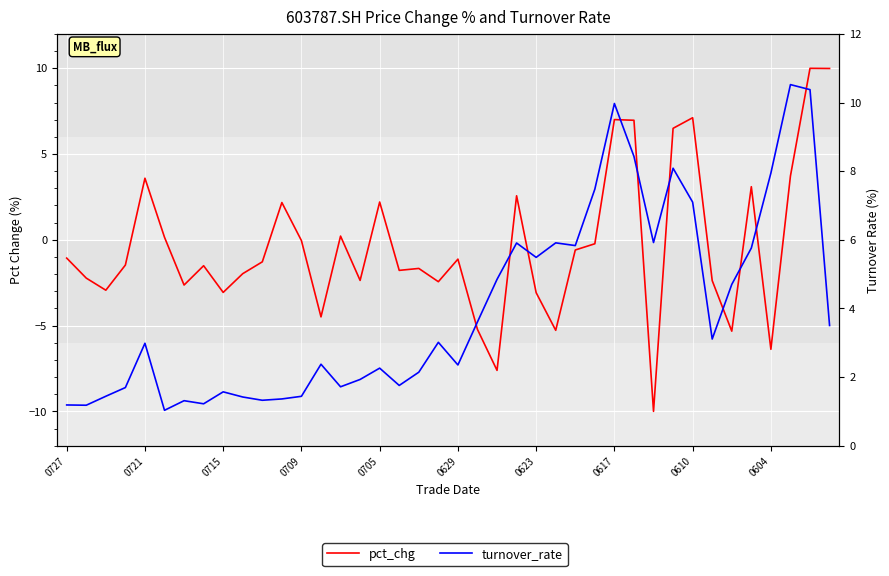

What is the difference between the maximum and minimum values in the pct_chg series?

20.0